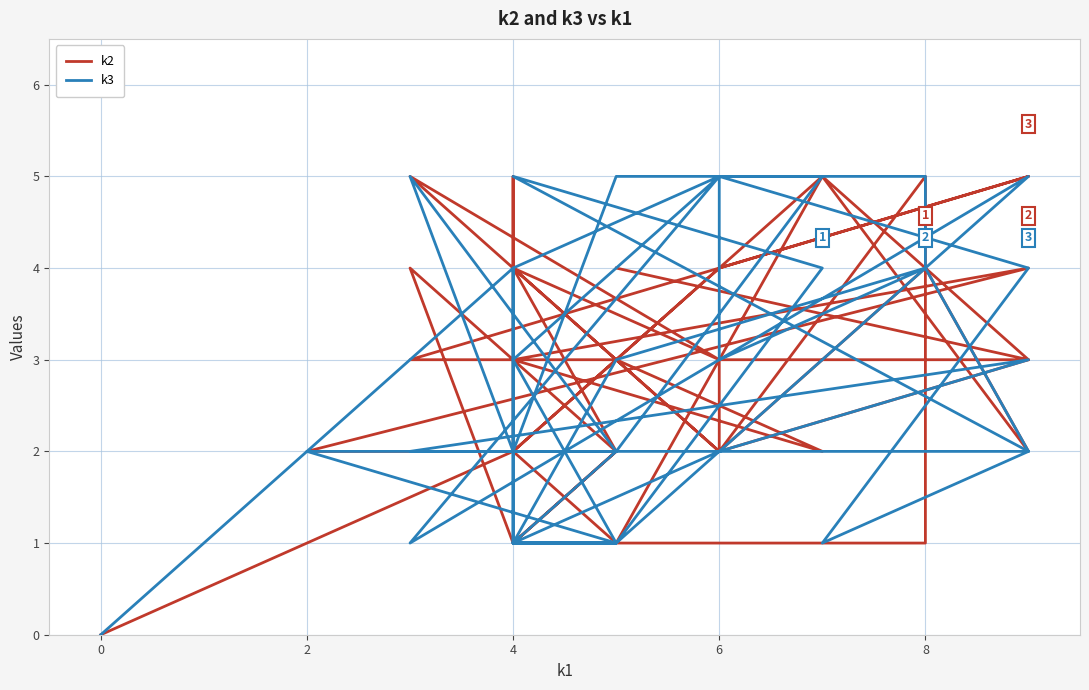

What is the sum of all k2 values?

115